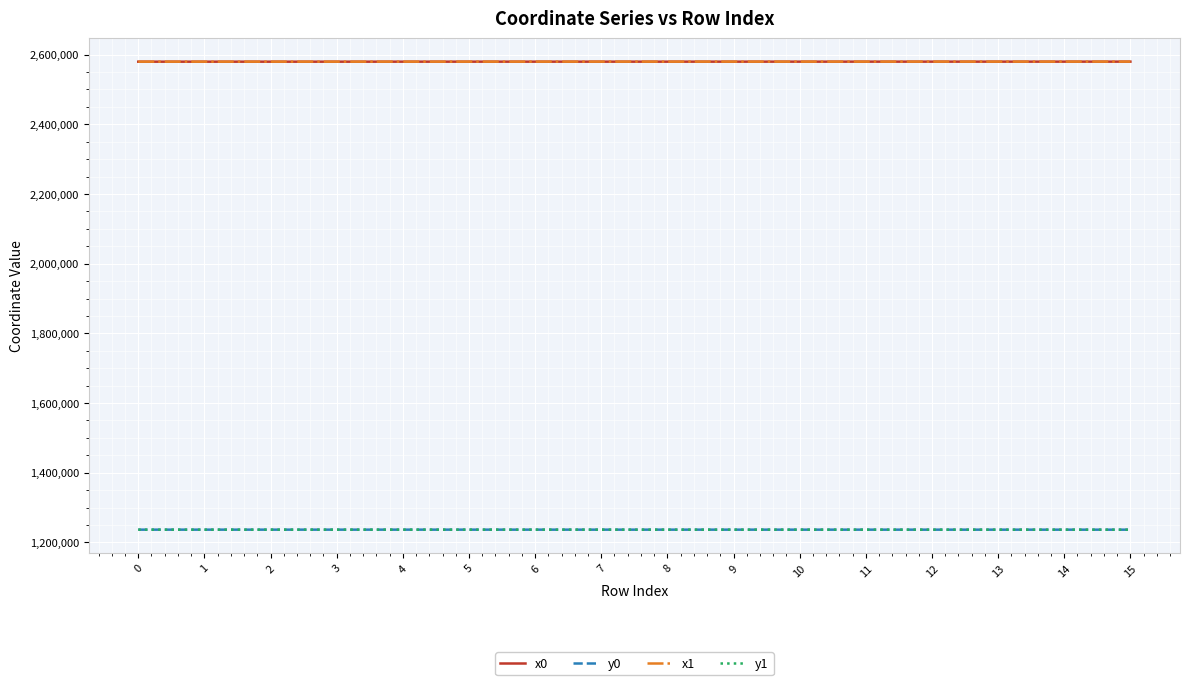

What is the highest value of the y0 series?

1236646.0